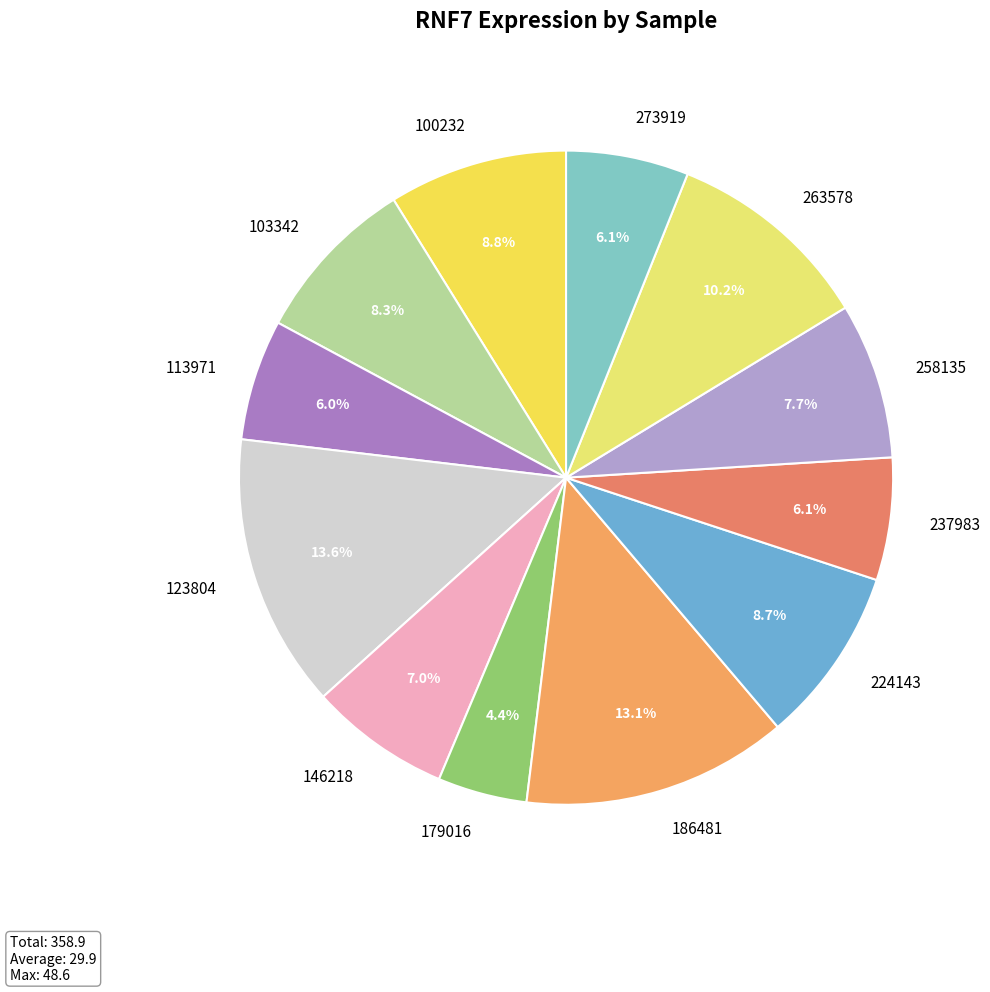

How many segments does this pie chart have?

12